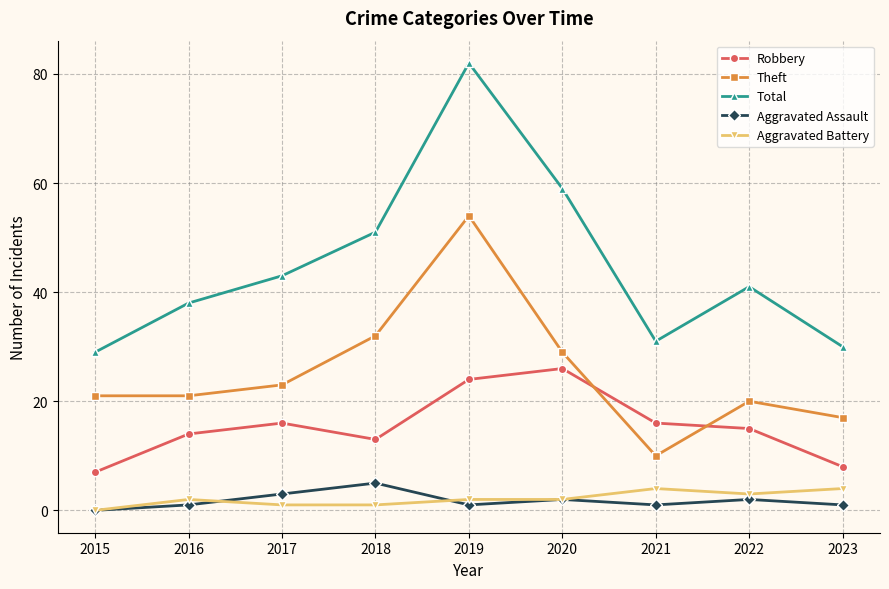

What is the sum of all Theft values?

227